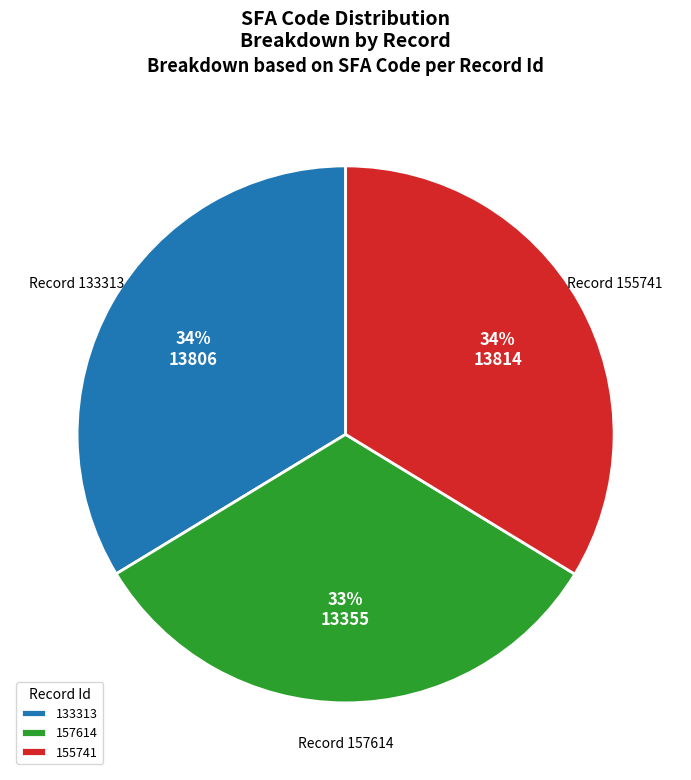

Is there a majority slice in this chart?

No